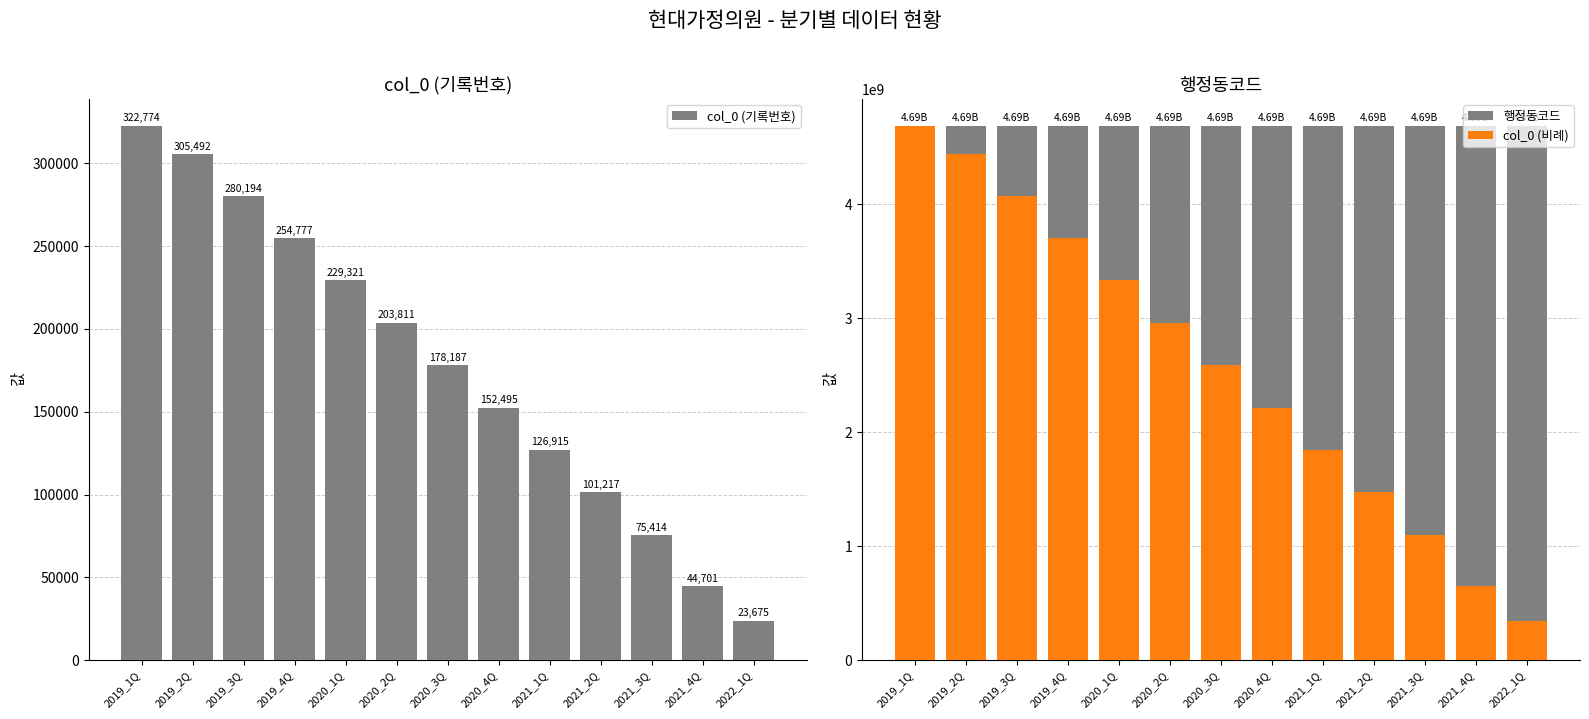

What value does the 행정동코드 series have at 2019_3Q?

4691032000.0